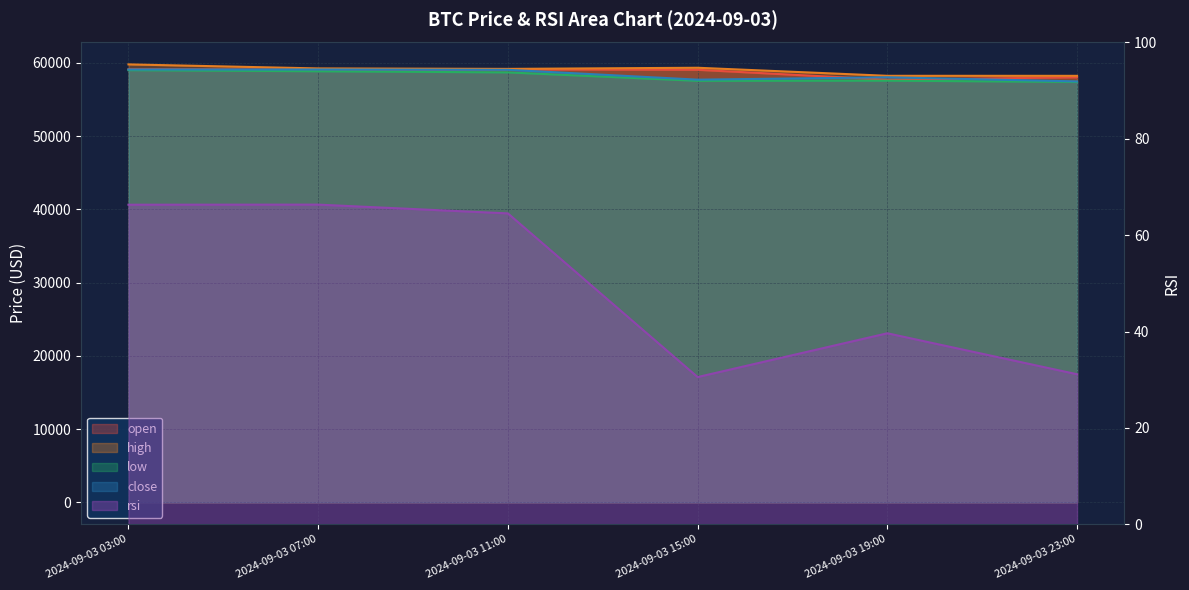

What is the difference between the maximum and second lowest values in the low series?

1453.6